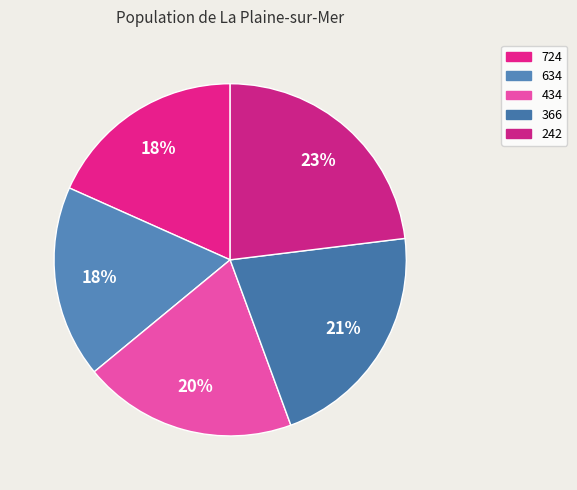

Combined, do 242 and 366 account for over 50%?

No